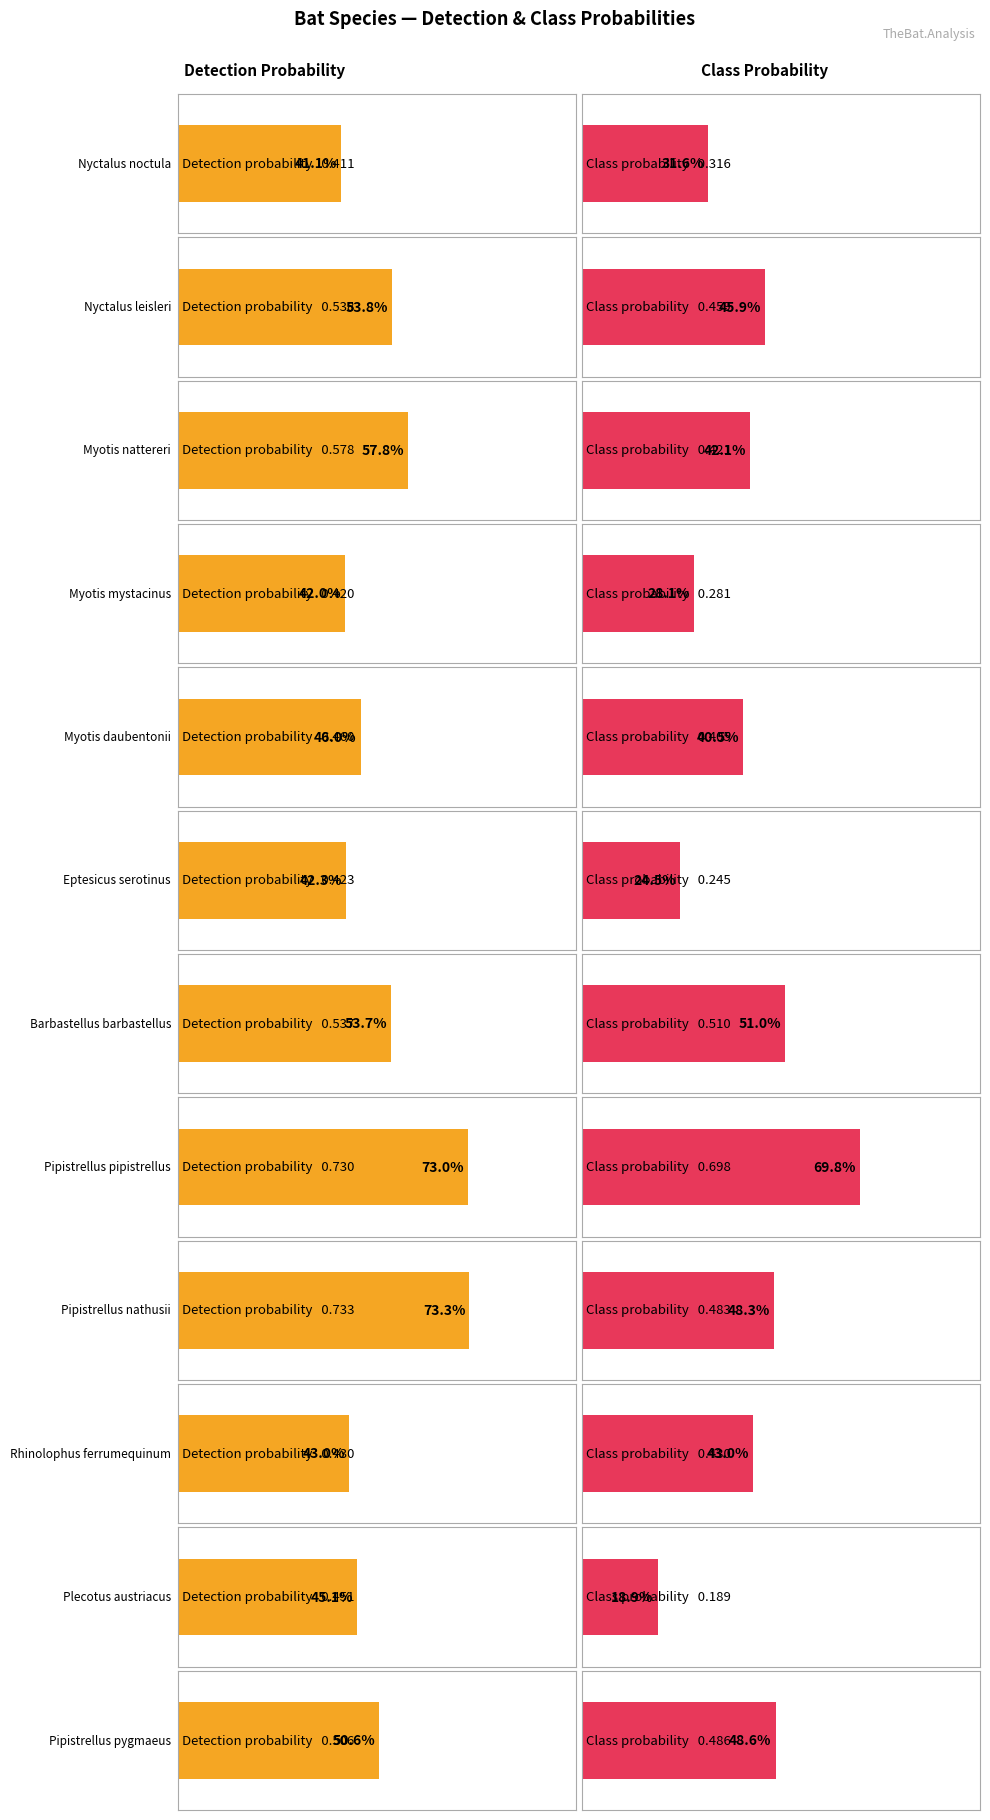

Rank the series by their maximum value, from highest to lowest.

det_prob, class_prob